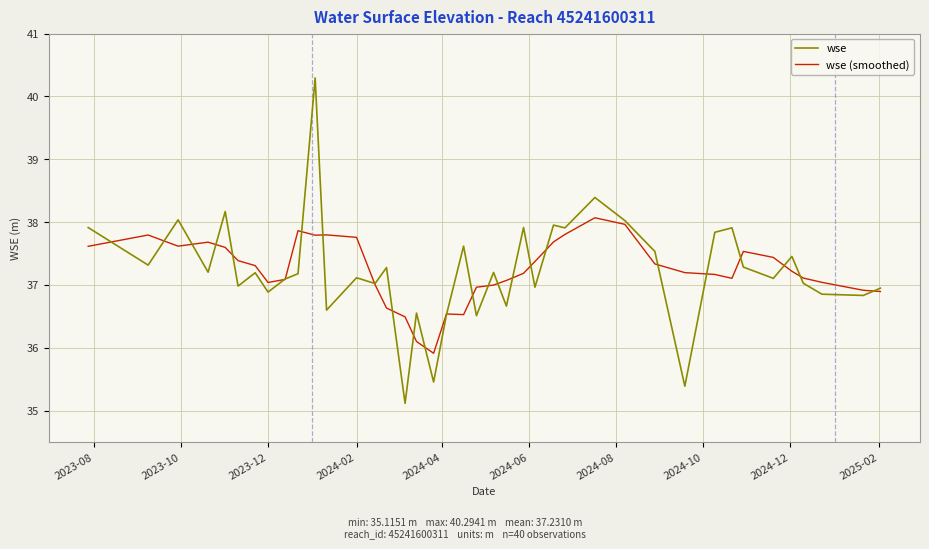

What is the lowest value of the wse series?

35.1